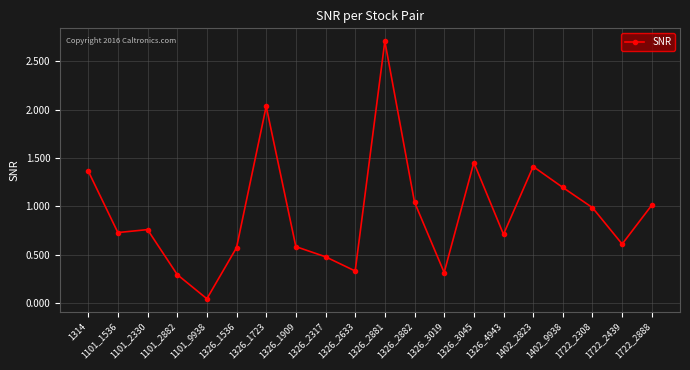

What is the difference between the maximum and minimum values?

2.7